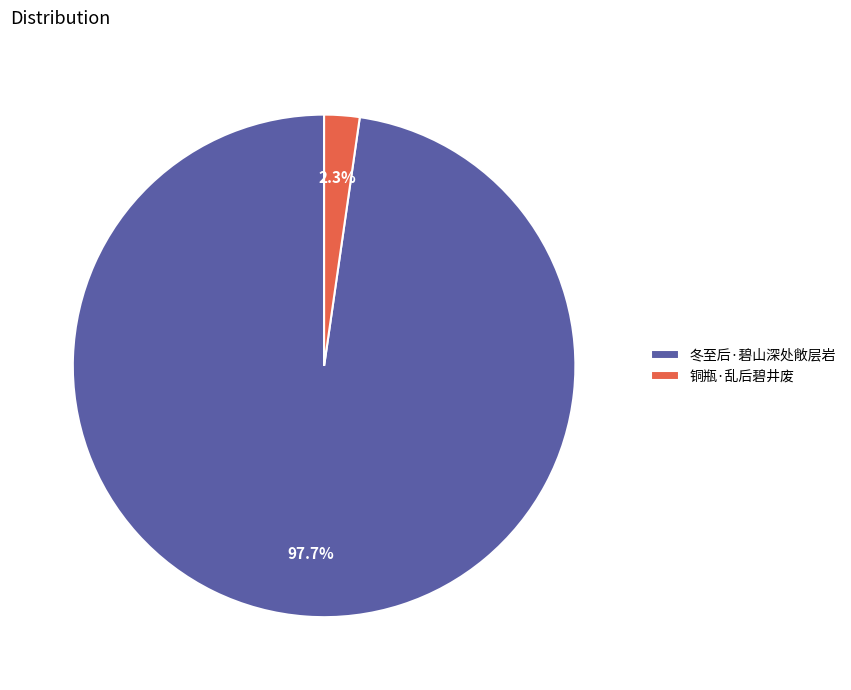

Is there any slice that represents more than half of the pie?

Yes